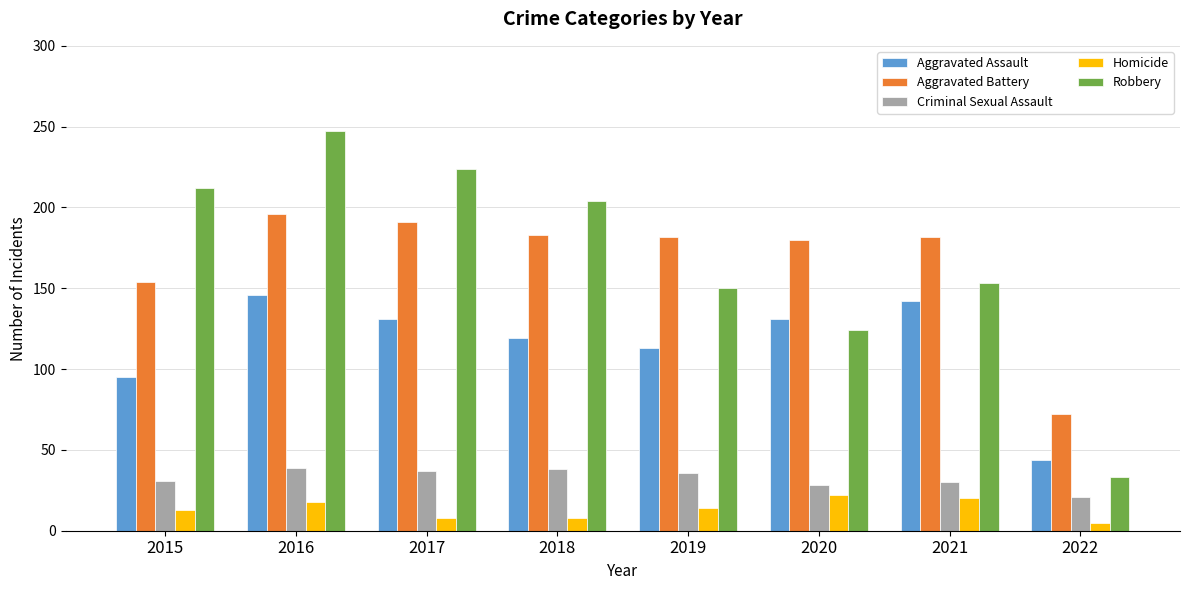

Between 2017 and 2021, which series saw the biggest shift?

Robbery